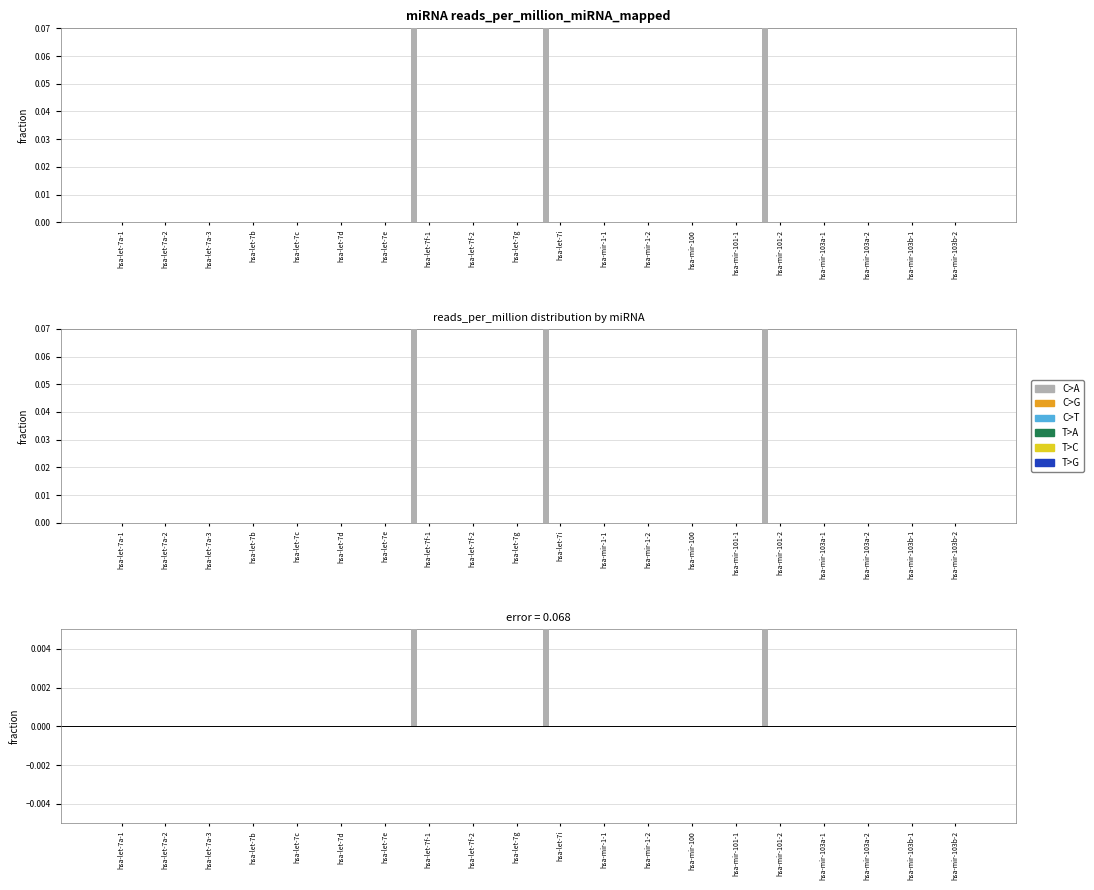

What is the difference between the second highest and second lowest values in the C>A series?

4.7